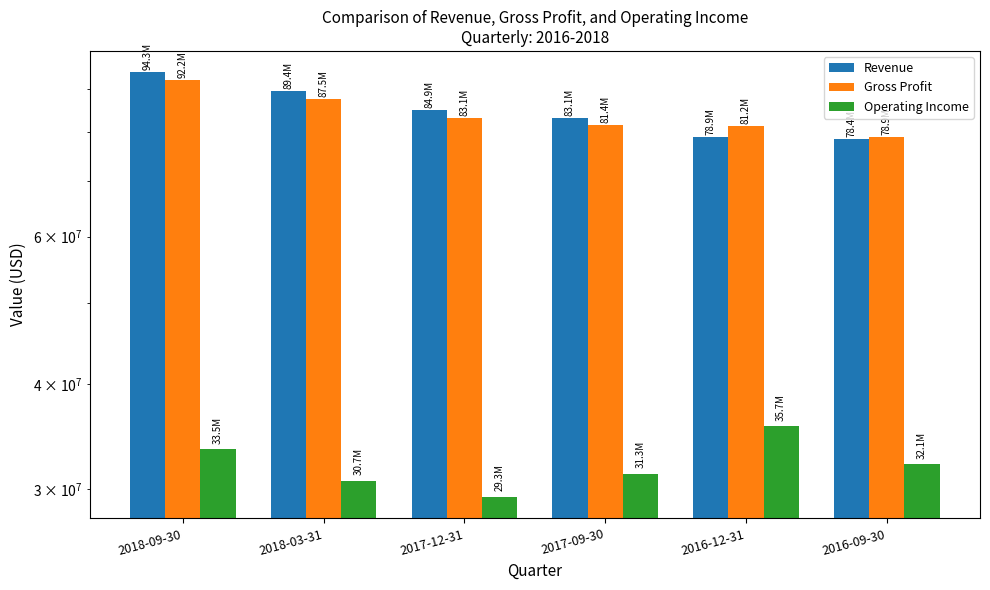

What is the minimum value shown in the chart?

29338000